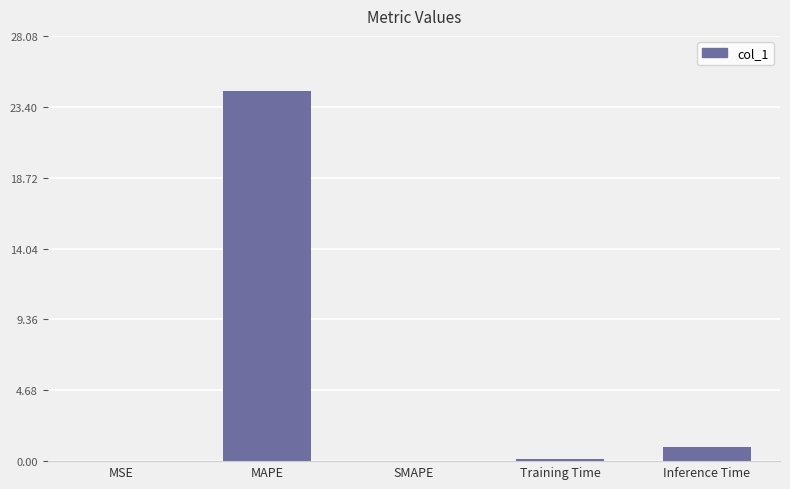

What is the sum of the values at Inference Time and SMAPE?

0.9